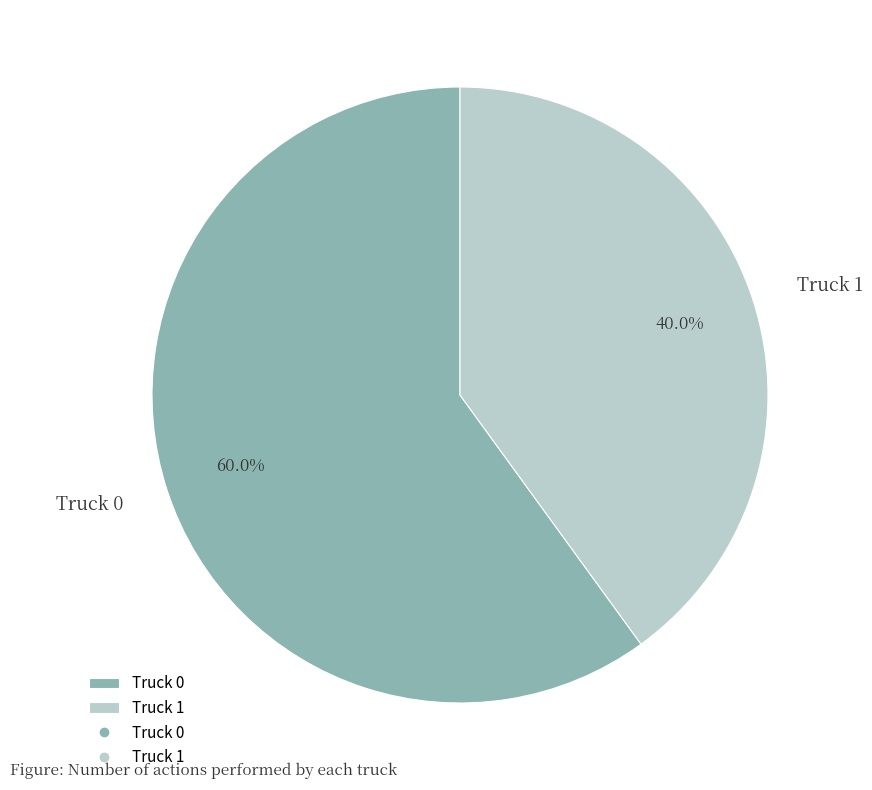

Rank the categories by value from lowest to highest.

Truck 1, Truck 0